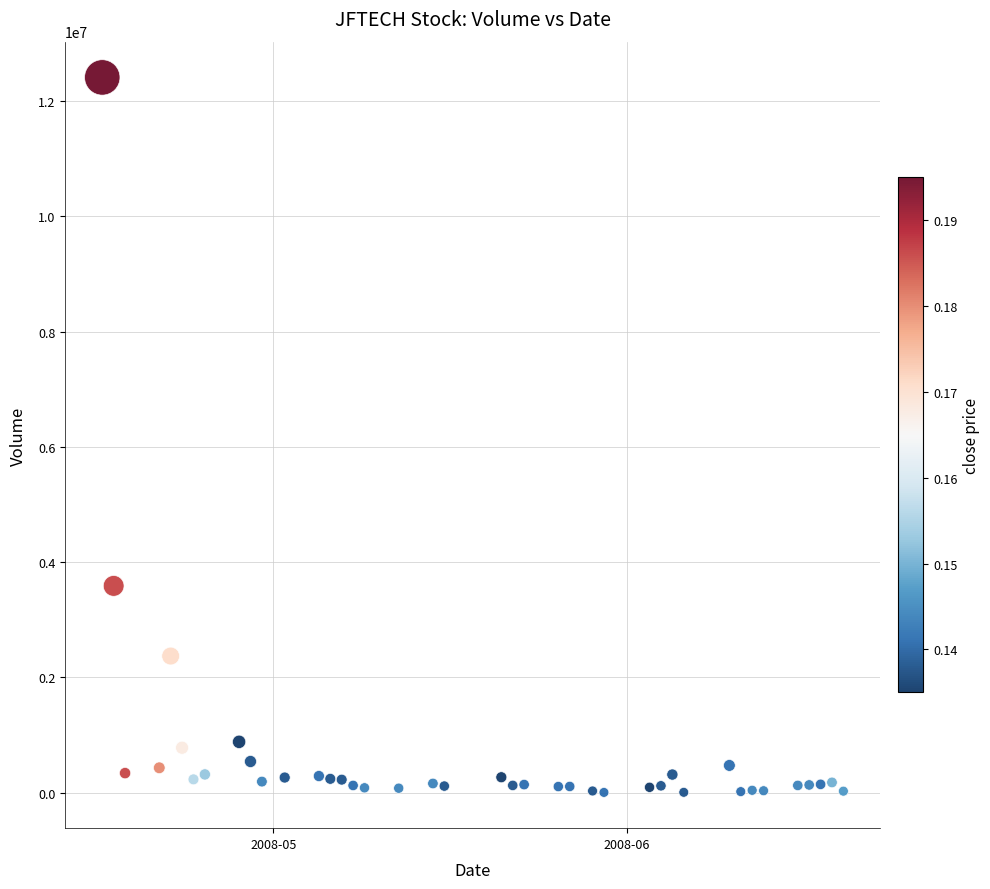

What Y value in the scatter plot is closest to 6208416?

3587833